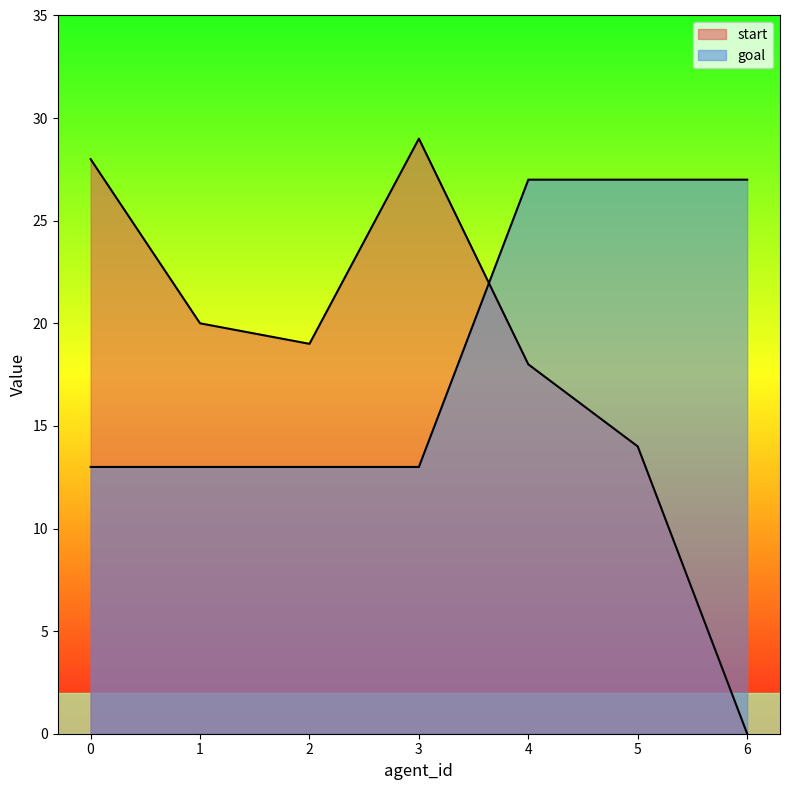

Reading left to right, what are all the values shown in this chart?

start: 28	20	19	29	18	14	0
goal: 13	13	13	13	27	27	27